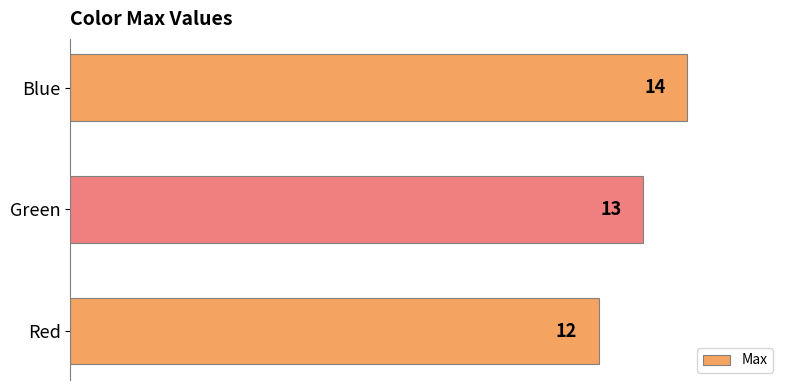

Which label corresponds to the largest value in the chart?

Blue